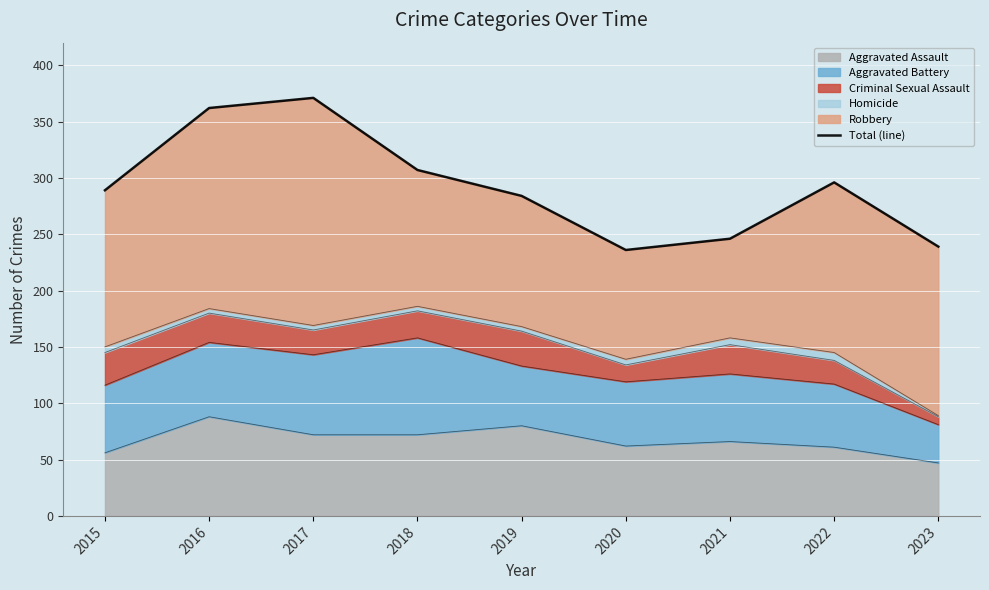

True or false: Aggravated Assault has a value of 80 at 2019.

True